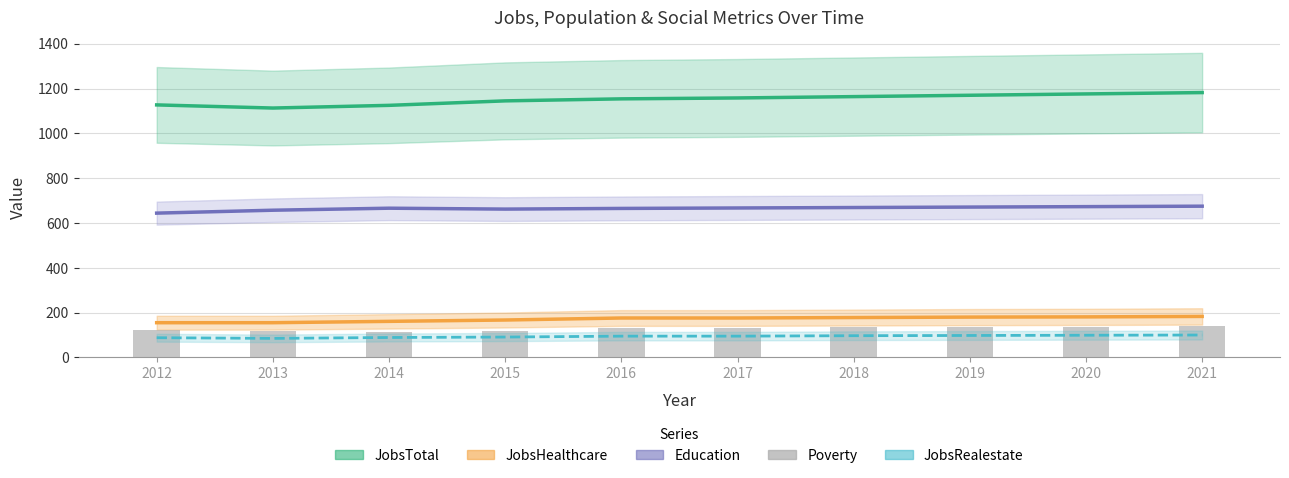

What is the total value across all series at 2018?

2242